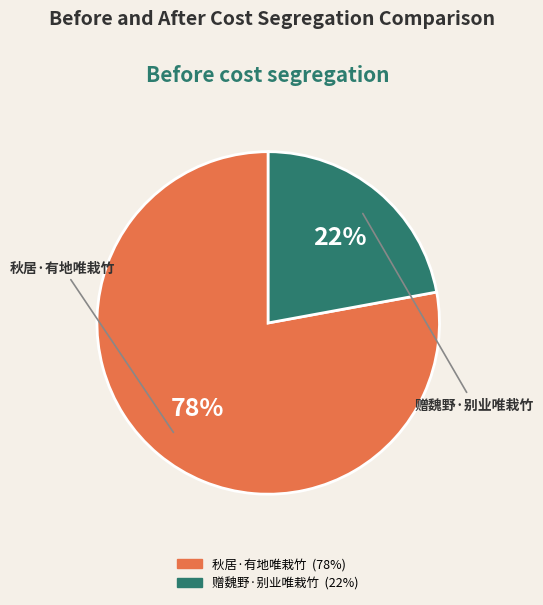

Count the number of slices in the pie.

2